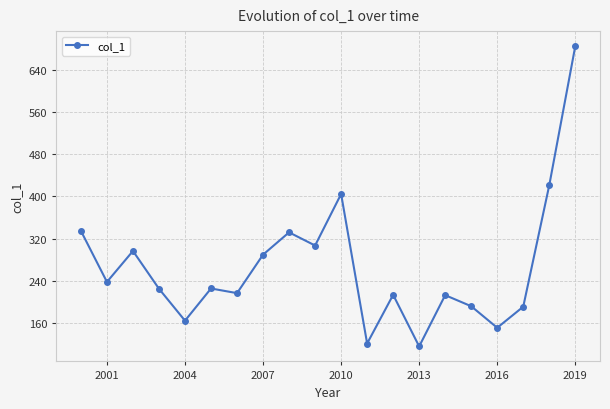

What is the average value?

267.1